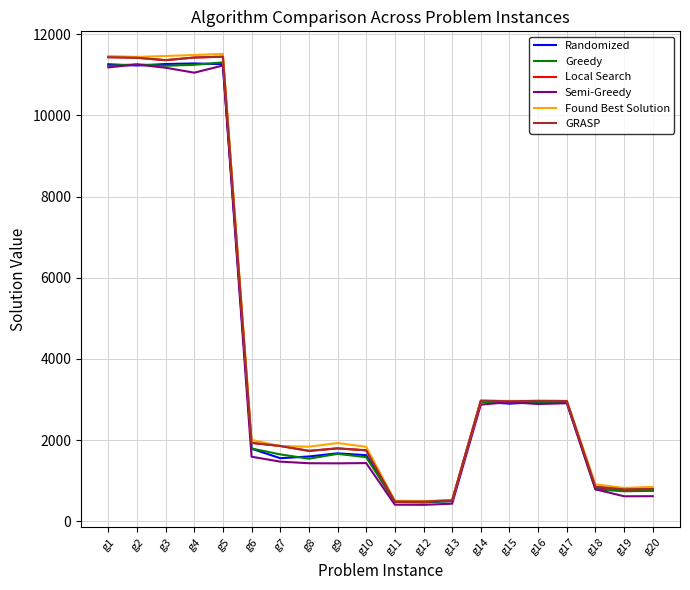

Is this an area chart (filled region under the line)?

No